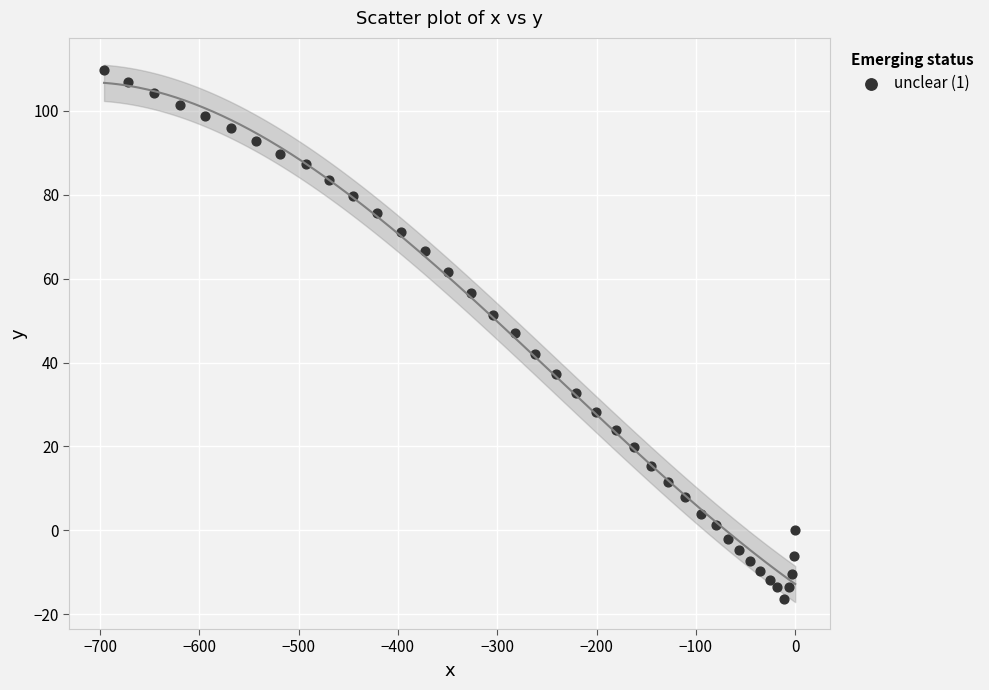

What is the range of X values (max minus min)?

695.9